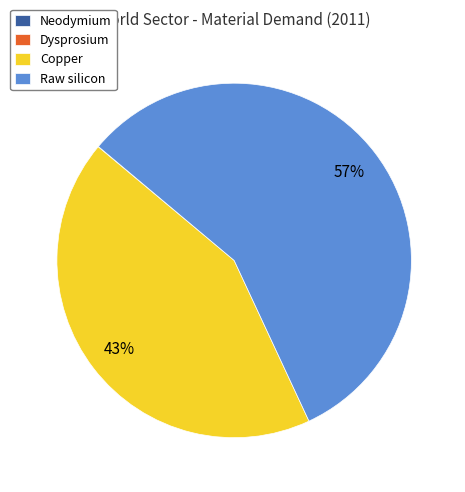

What is the majority slice?

Raw silicon